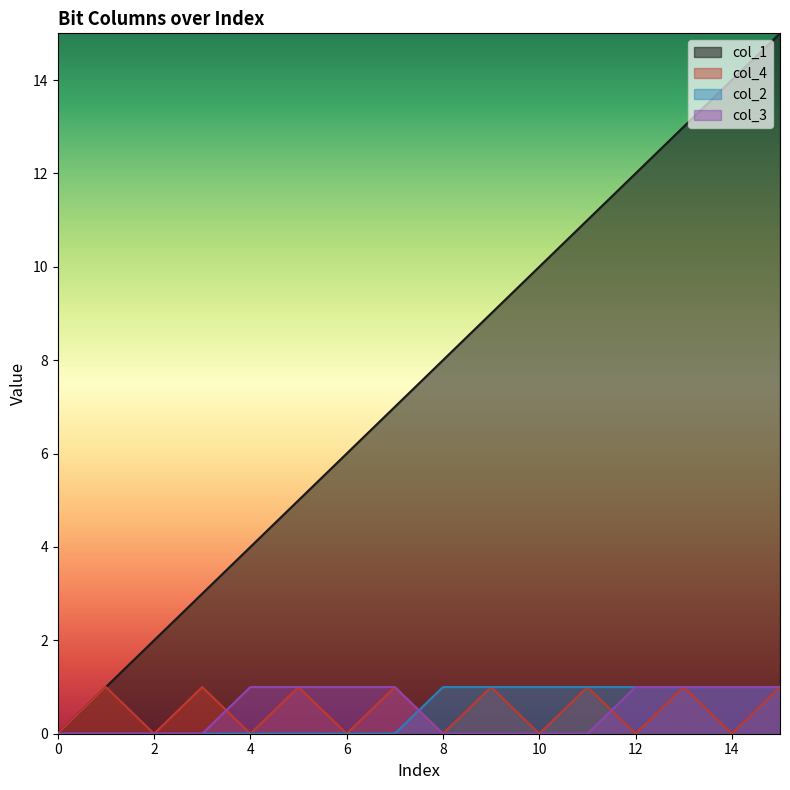

What is the total value across all series at 1?

2